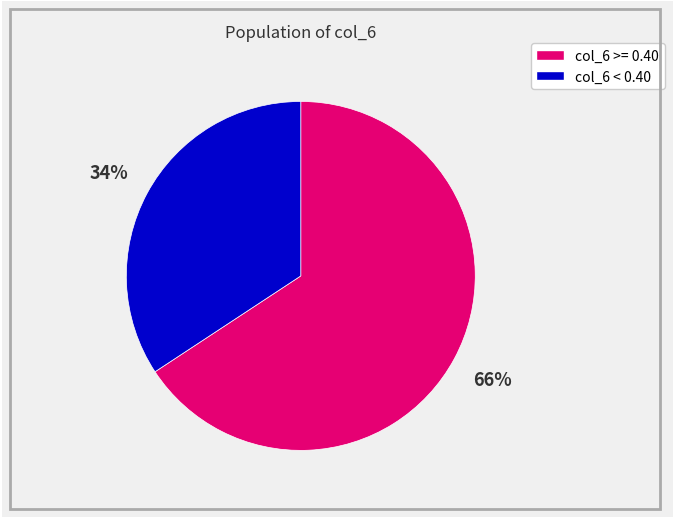

To the nearest percent, what is the average slice percentage?

50%